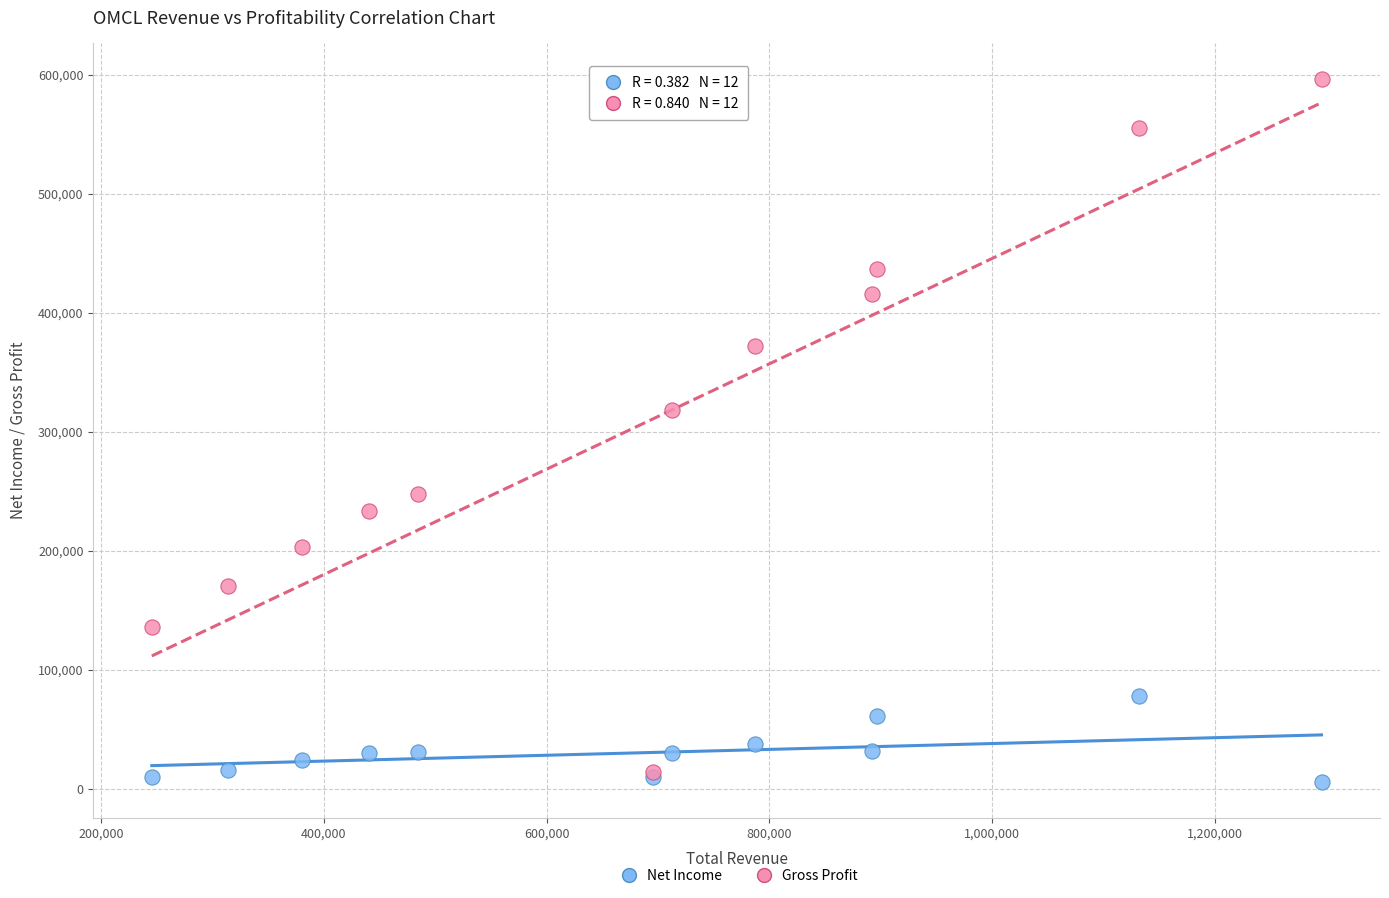

Across all series, what Y value is closest to 301300?

318600